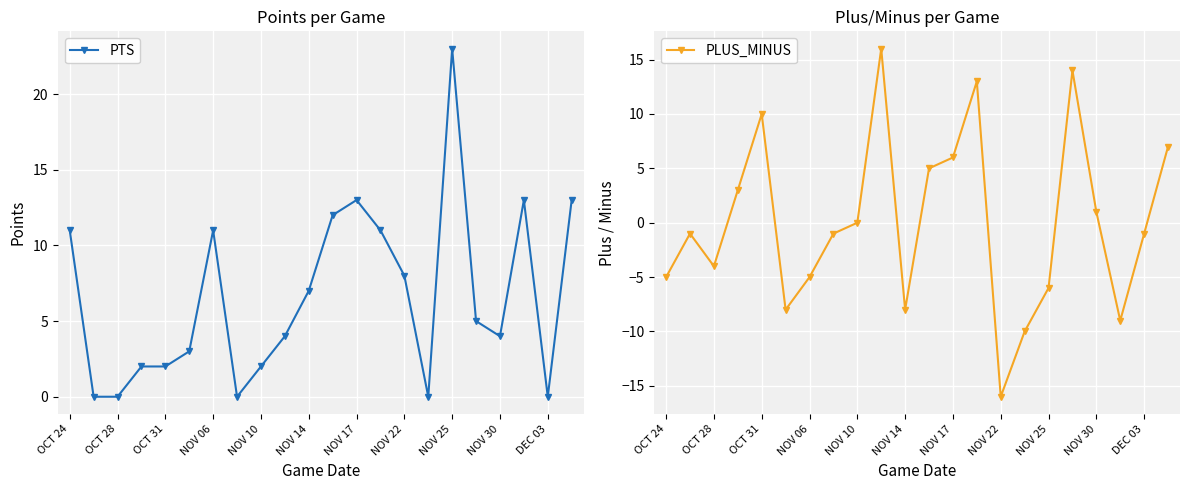

Is it true that PTS equals 5 at NOV 30?

False